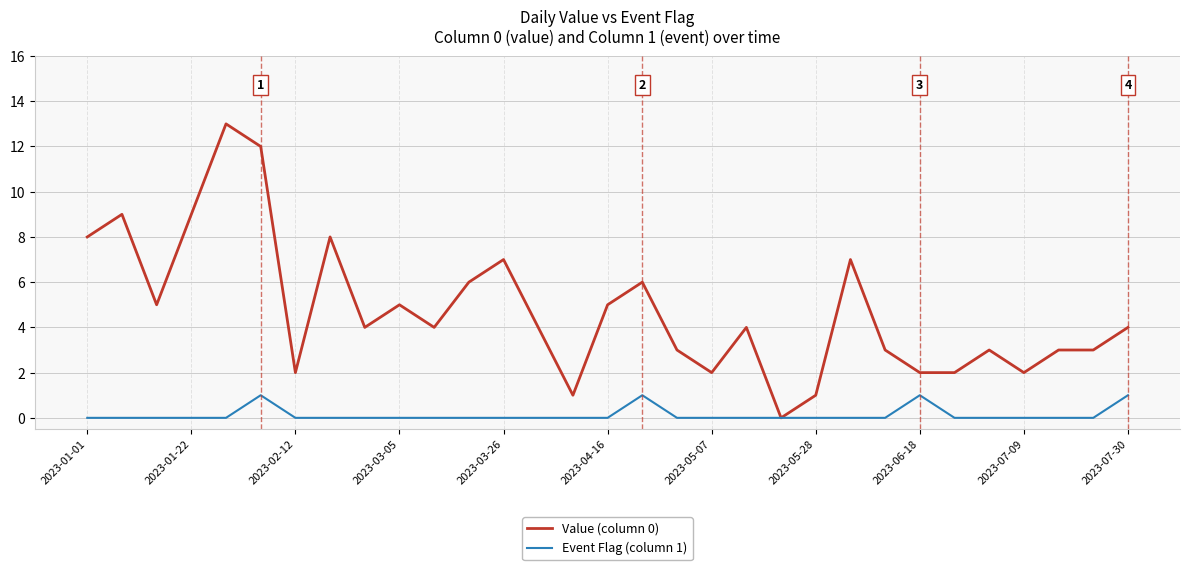

How many positive values does the Value (column 0) series have?

30